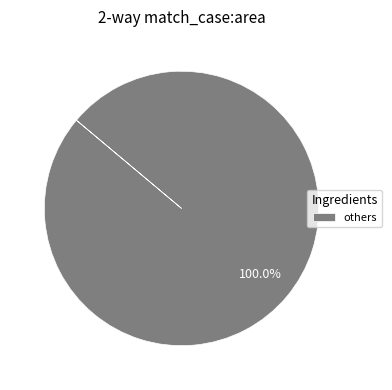

Which slice represents more than half of the pie?

others